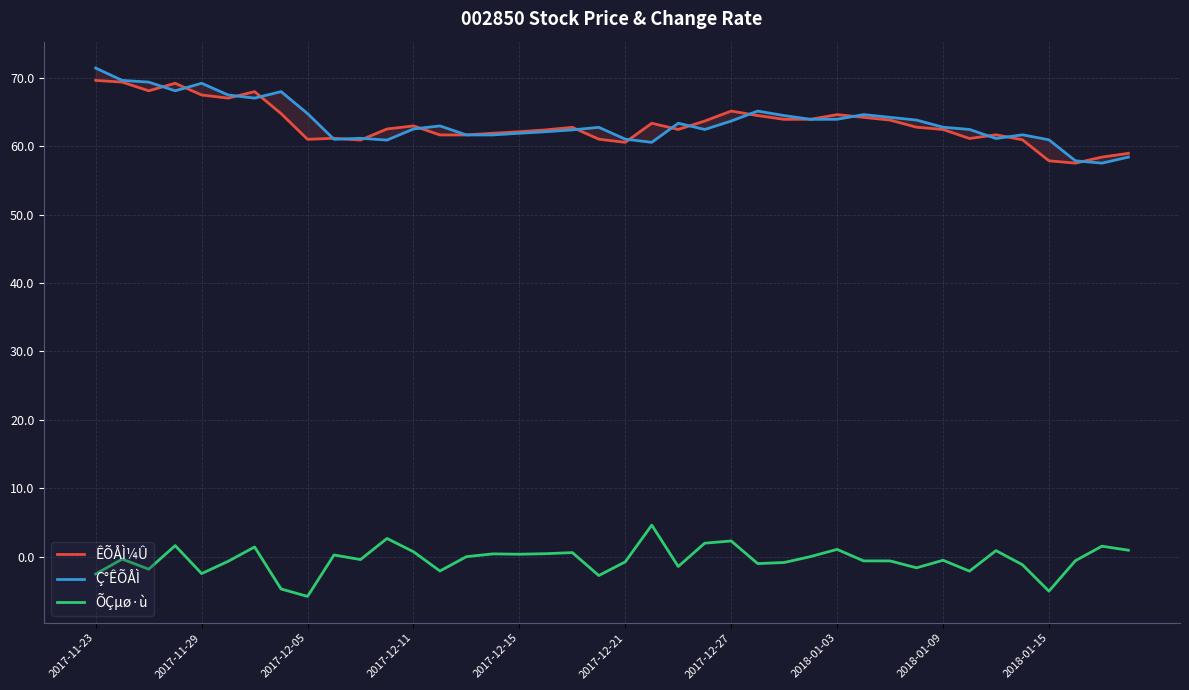

At which label does ÕÇµø·ù reach its peak?

21